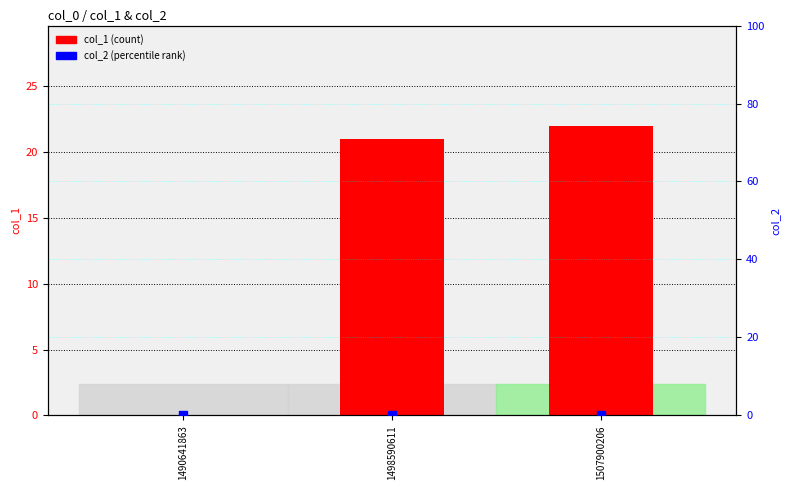

Which series contains the highest Y value?

col_1